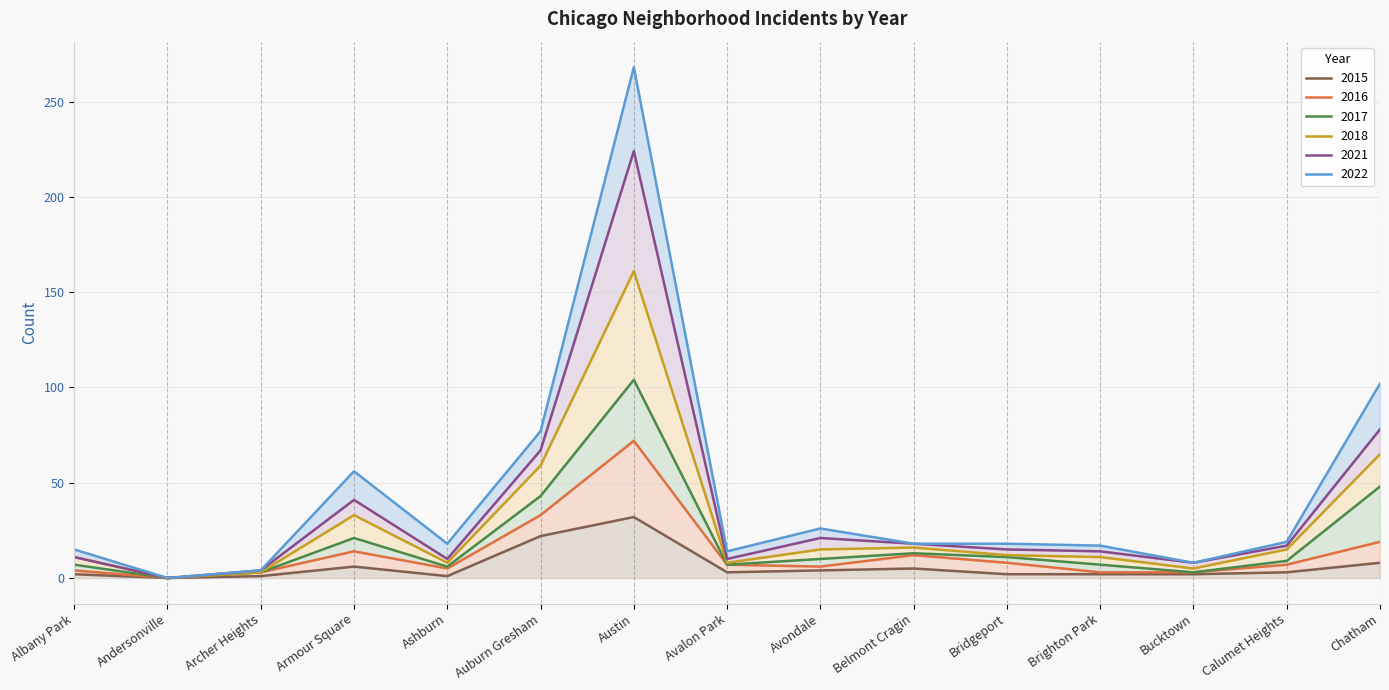

What is the value of the 2016 point at the 13th from the left?

8